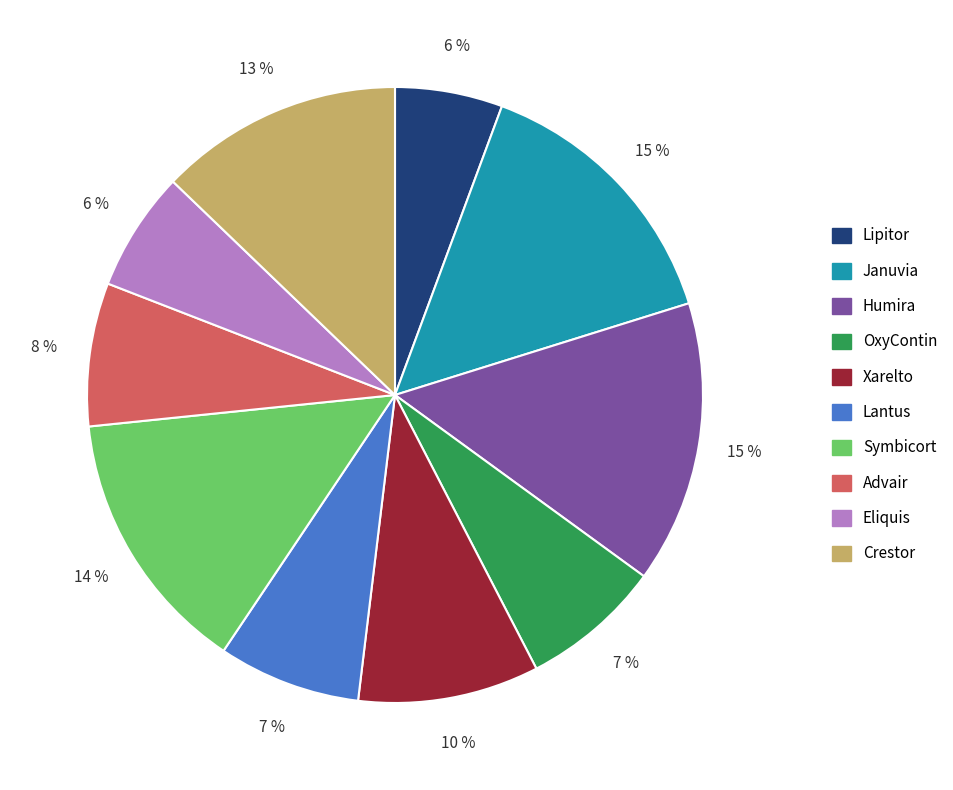

Count the number of slices in the pie.

10